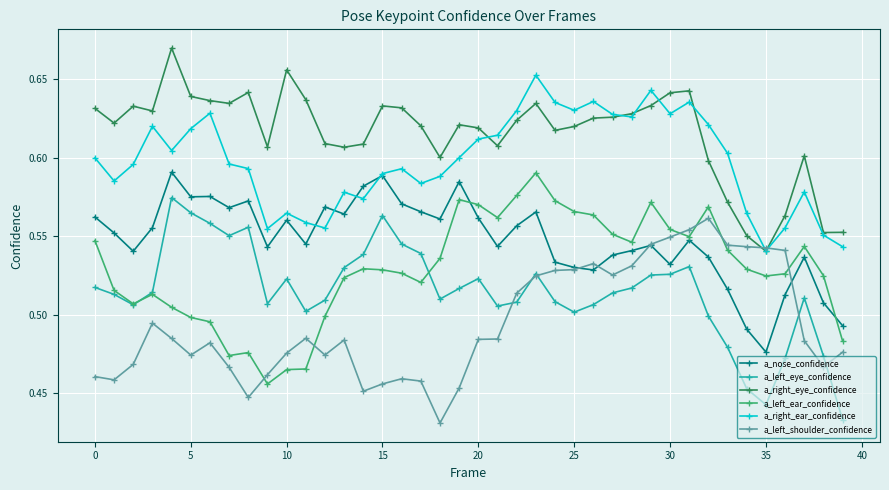

True or false: a_nose_confidence has more than 2 interior local peaks.

True